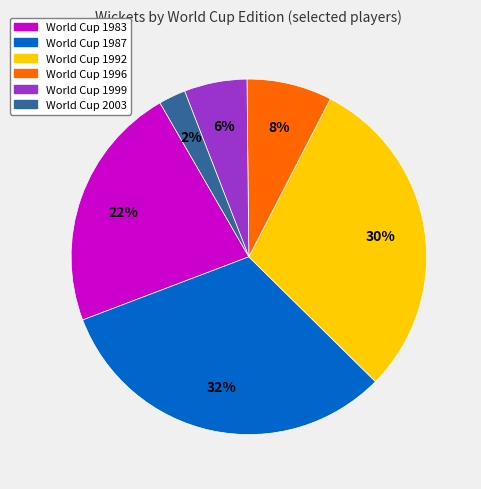

To the nearest percent, what is the average slice percentage?

17%